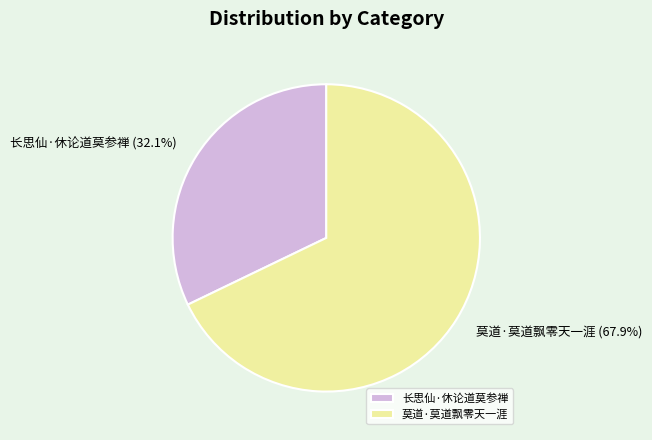

To the nearest percent, what is the average slice percentage?

50%